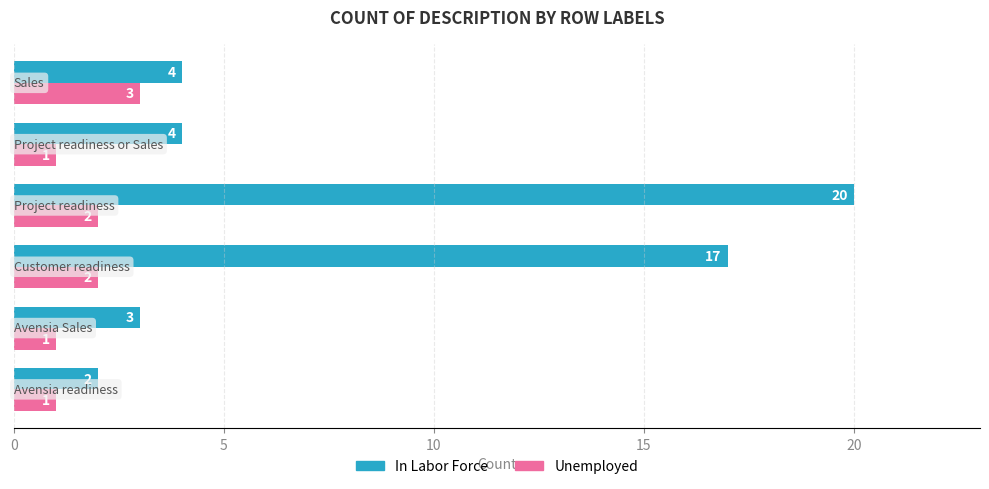

Which series has the largest range (max minus min)?

In Labor Force